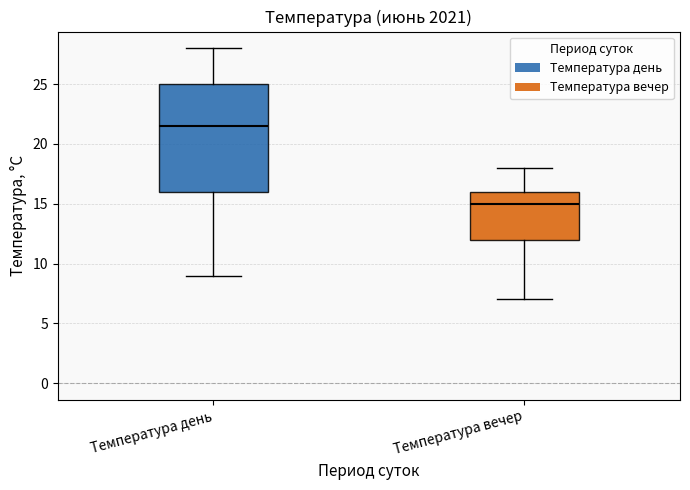

Reading left to right, transcribe this box plot: for each box, give where its median line is, the range the box spans, and where its two whiskers end, as read against the y-axis. The values are not printed on the chart, so give them approximately, as read against the axis.

Температура день: median 21.5, box 16.0 to 25.0, whiskers 9.0 to 28.0
Температура вечер: median 15.0, box 12.0 to 16.0, whiskers 7.0 to 18.0